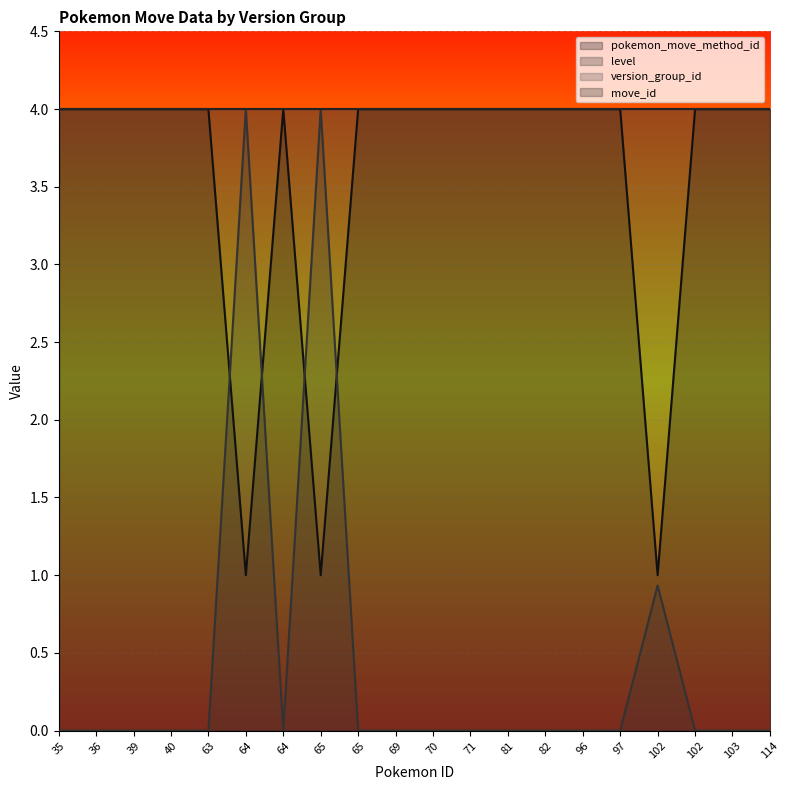

What are all the series names shown in the legend?

pokemon_move_method_id, level, version_group_id, move_id